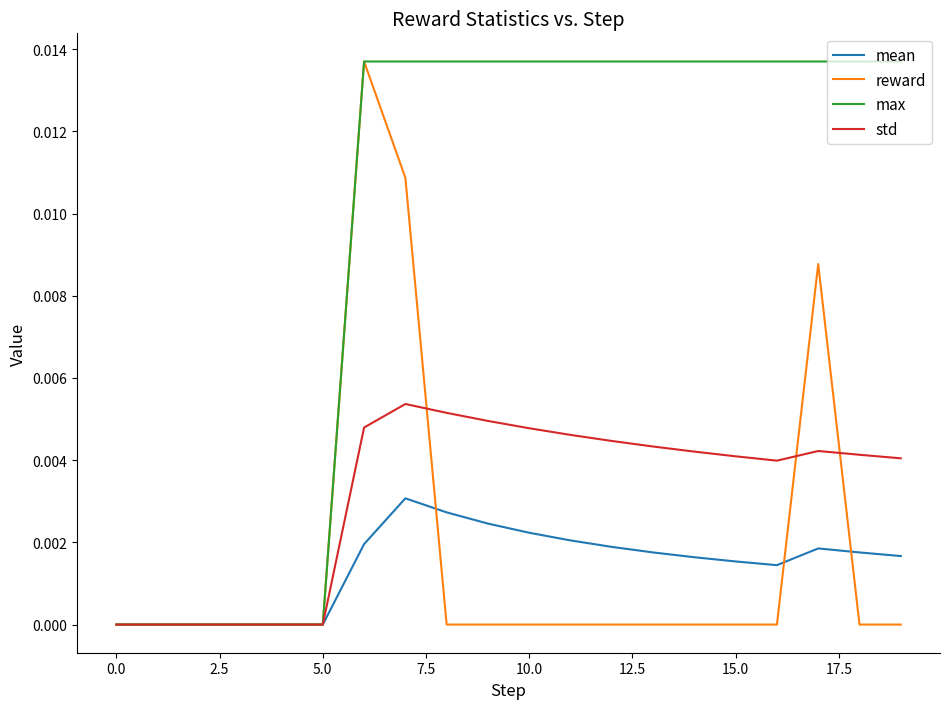

Which series has the largest total across all categories?

max